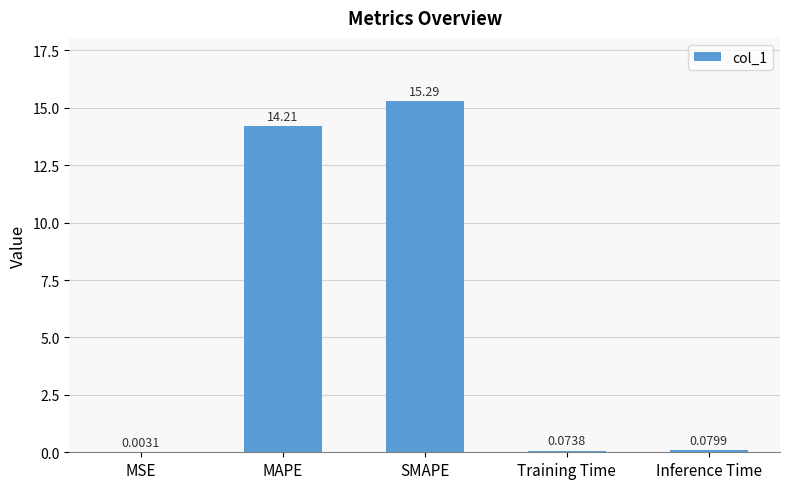

What is the sum of all values?

29.7